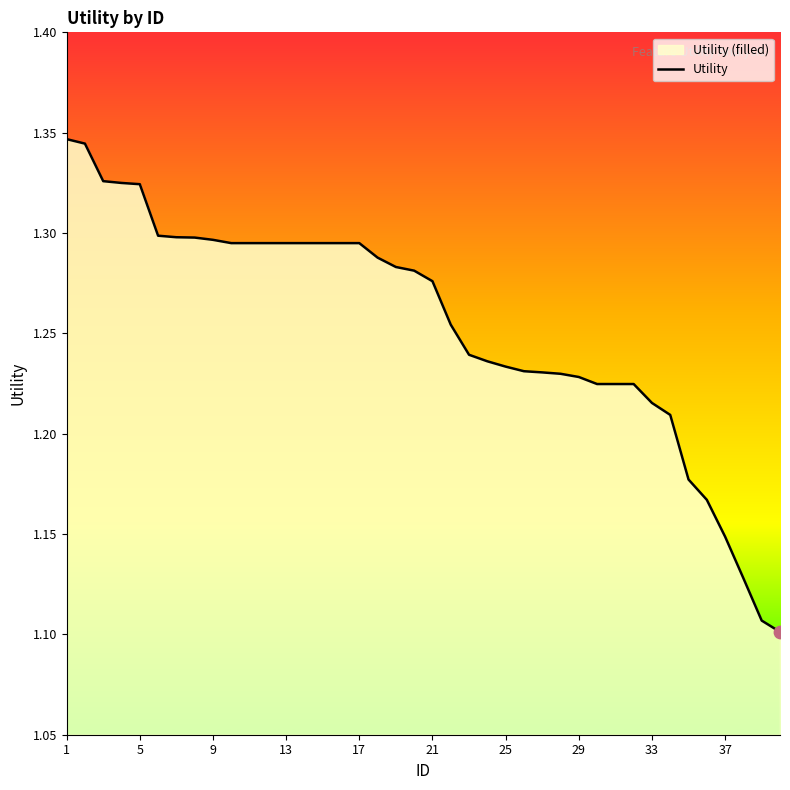

True or false: the data shows 2.1 at 21.

False